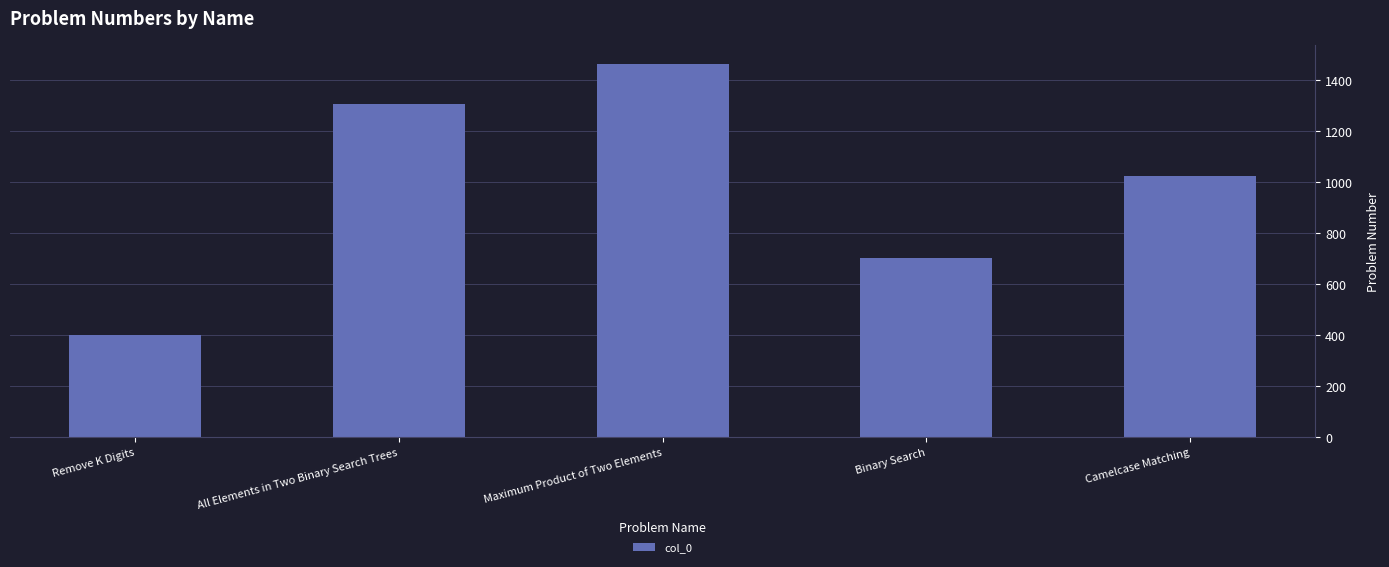

What is the average value?

980